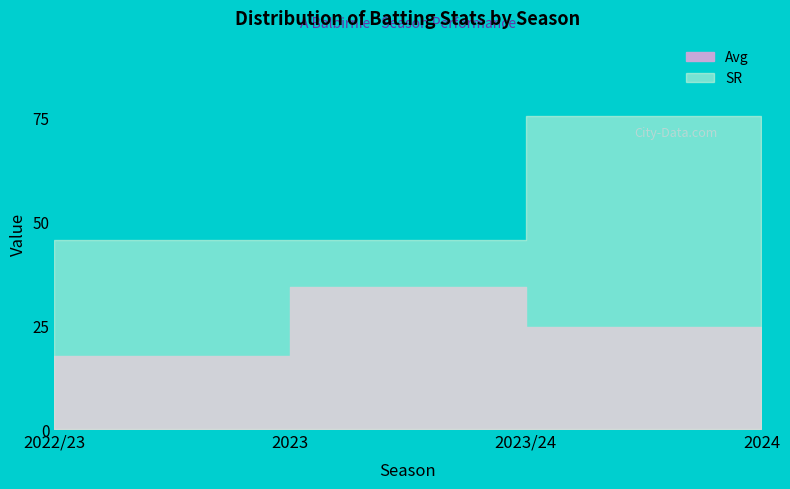

What is the label of the 2nd point from the right?

2023/24